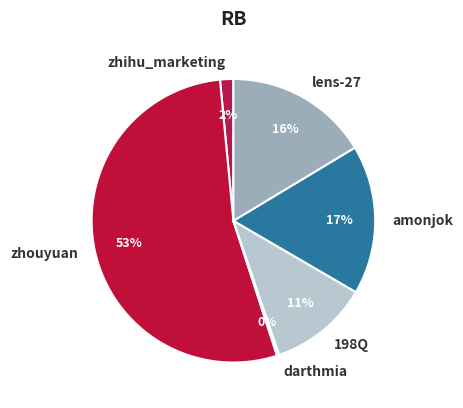

Which has a higher value, 198Q or zhihu_marketing?

198Q